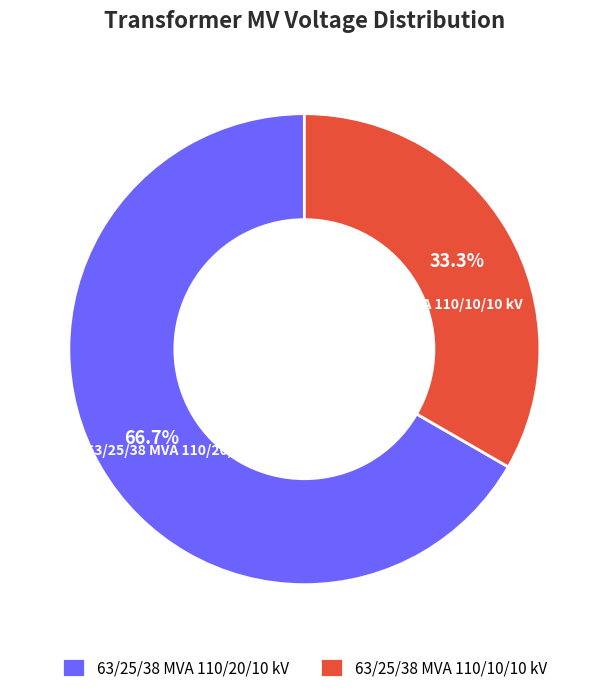

What is the majority slice?

63/25/38 MVA 110/20/10 kV